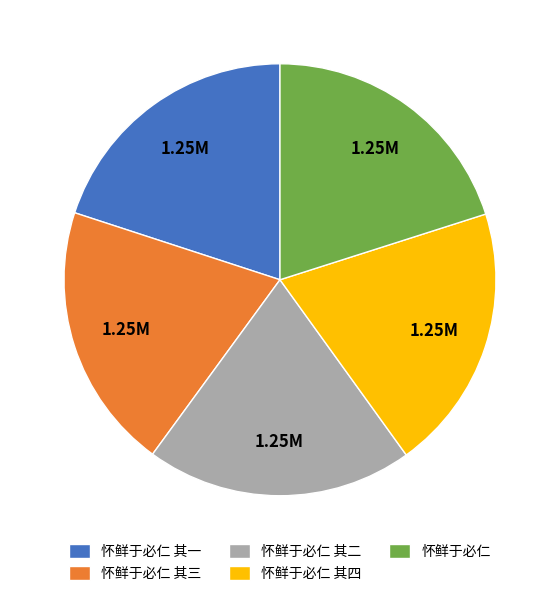

Is the sum of 怀鲜于必仁 and 怀鲜于必仁 其三 greater than half?

No